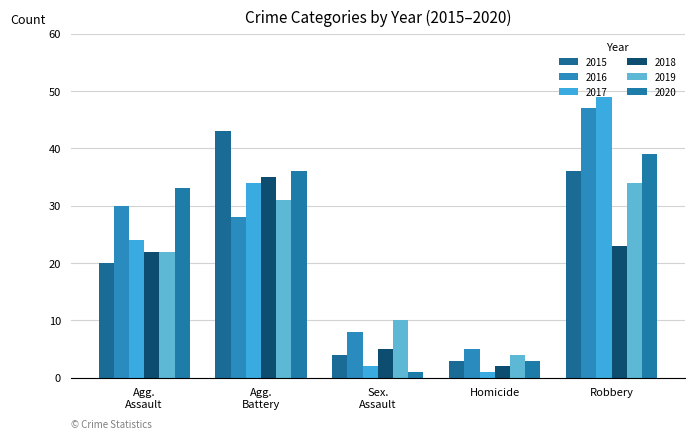

Reading left to right, list all the values displayed in this chart.

2015: Agg.
Assault=20	Agg.
Battery=43	Sex.
Assault=4	Homicide=3	Robbery=36
2016: Agg.
Assault=30	Agg.
Battery=28	Sex.
Assault=8	Homicide=5	Robbery=47
2017: Agg.
Assault=24	Agg.
Battery=34	Sex.
Assault=2	Homicide=1	Robbery=49
2018: Agg.
Assault=22	Agg.
Battery=35	Sex.
Assault=5	Homicide=2	Robbery=23
2019: Agg.
Assault=22	Agg.
Battery=31	Sex.
Assault=10	Homicide=4	Robbery=34
2020: Agg.
Assault=33	Agg.
Battery=36	Sex.
Assault=1	Homicide=3	Robbery=39